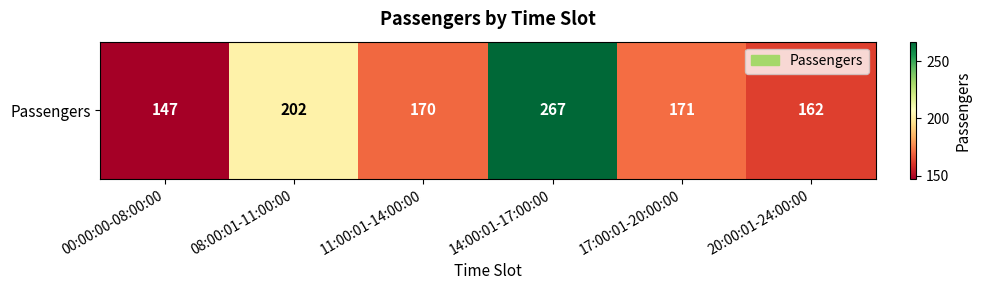

List the labels in order of value, largest first.

14:00:01-17:00:00, 08:00:01-11:00:00, 17:00:01-20:00:00, 11:00:01-14:00:00, 20:00:01-24:00:00, 00:00:00-08:00:00